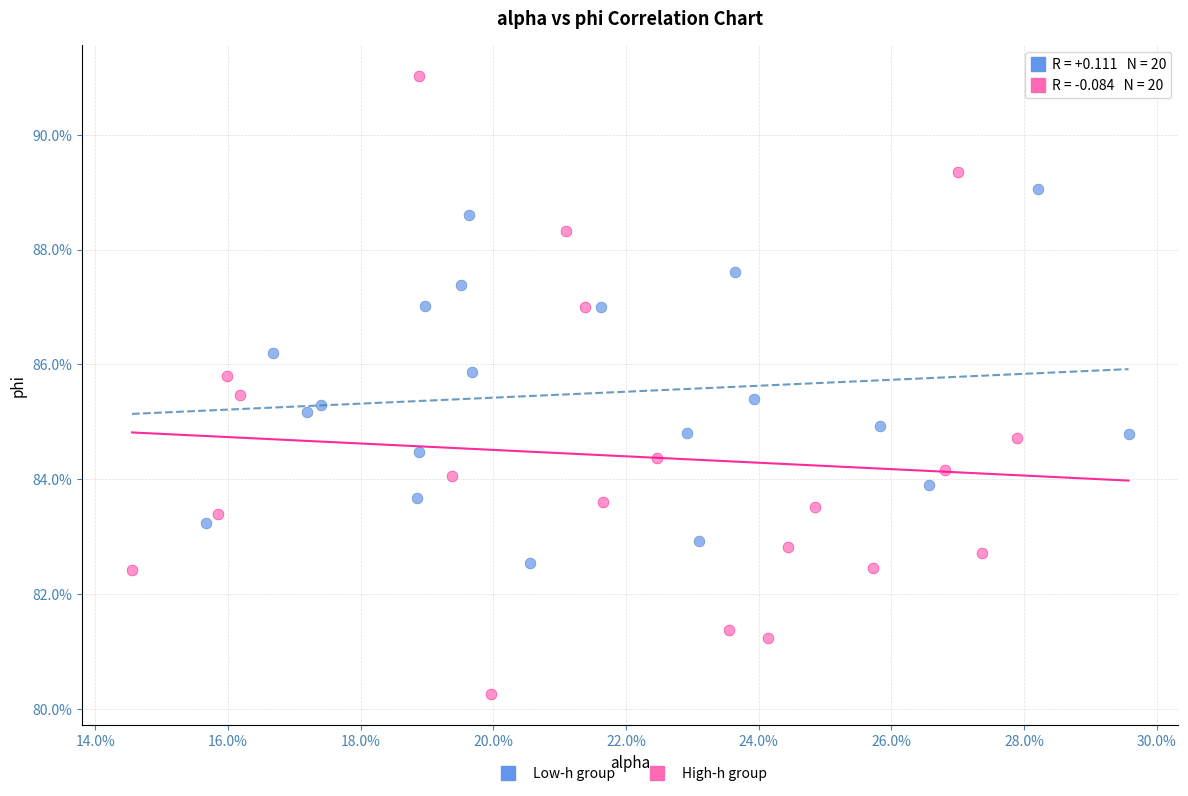

What are all the series names shown in the legend?

Low-h group, High-h group